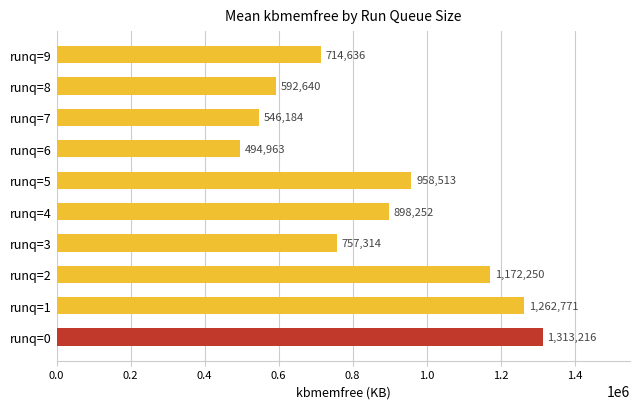

Does the chart contain any negative values?

No